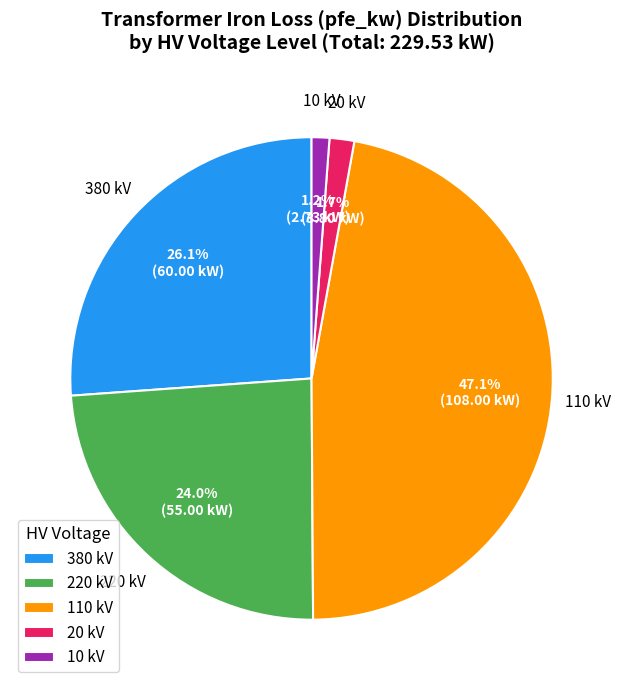

Do 380 kV and 10 kV together represent more than half of the pie?

No